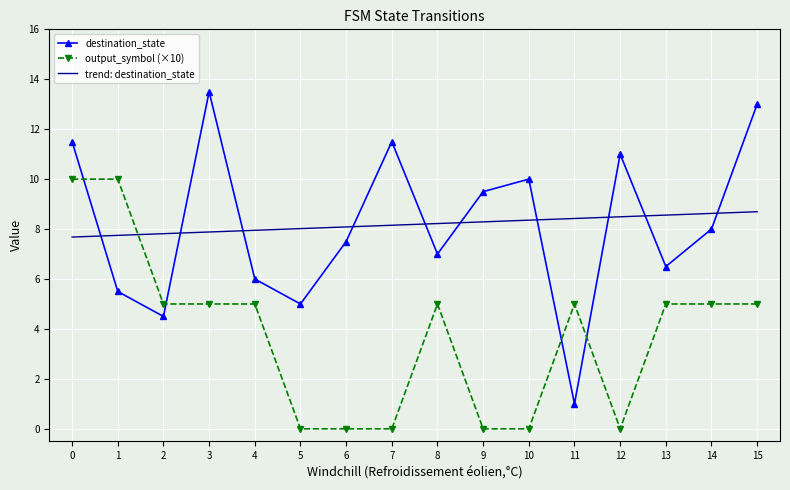

What is the total value across all series at 9?

17.8